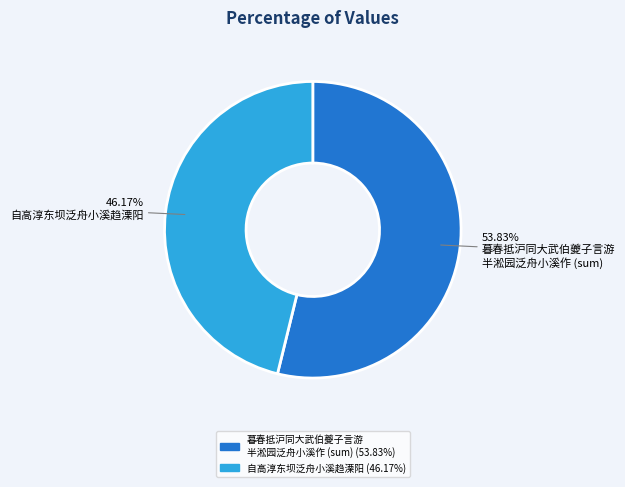

Is there a majority slice in this chart?

Yes